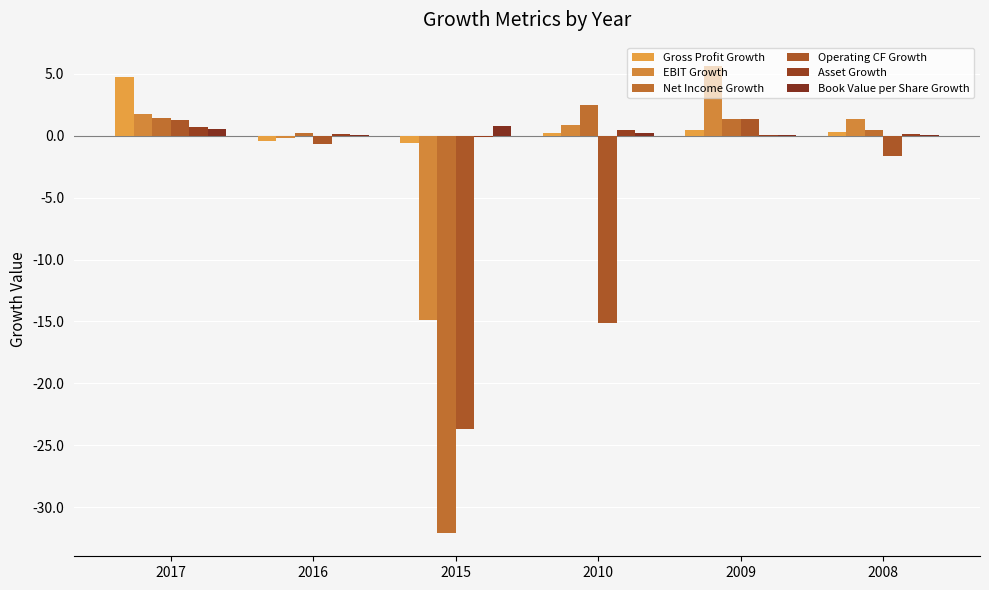

At which label does Gross Profit Growth reach its peak?

2017